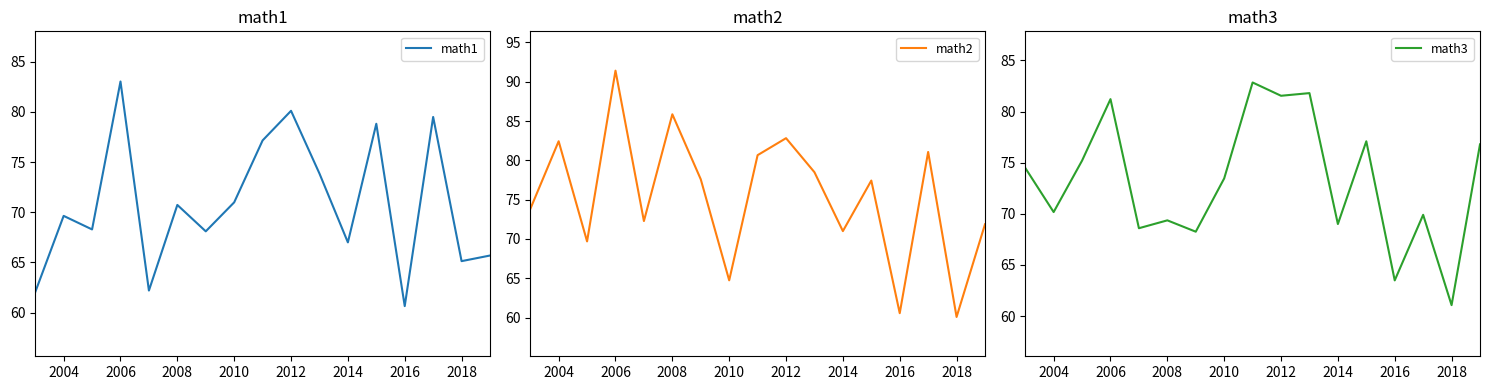

Reading right to left, extract all data points from this chart.

math1: 65.7	65.1	79.5	60.6	78.8	67.0	73.9	80.1	77.2	71.0	68.1	70.7	62.2	83.0	68.3	69.6	62.0
math2: 71.9	60.1	81.1	60.6	77.4	71.0	78.5	82.8	80.7	64.7	77.6	85.9	72.3	91.4	69.7	82.4	73.8
math3: 76.8	61.1	69.9	63.5	77.1	69.0	81.8	81.5	82.8	73.5	68.2	69.4	68.6	81.2	75.2	70.2	74.5